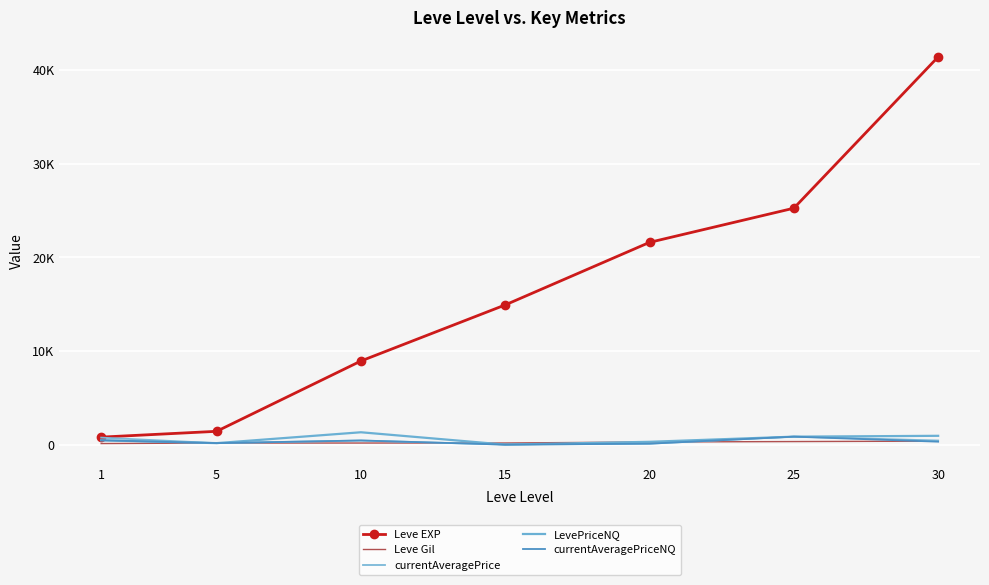

At which category does the chart reach its peak across all series?

30